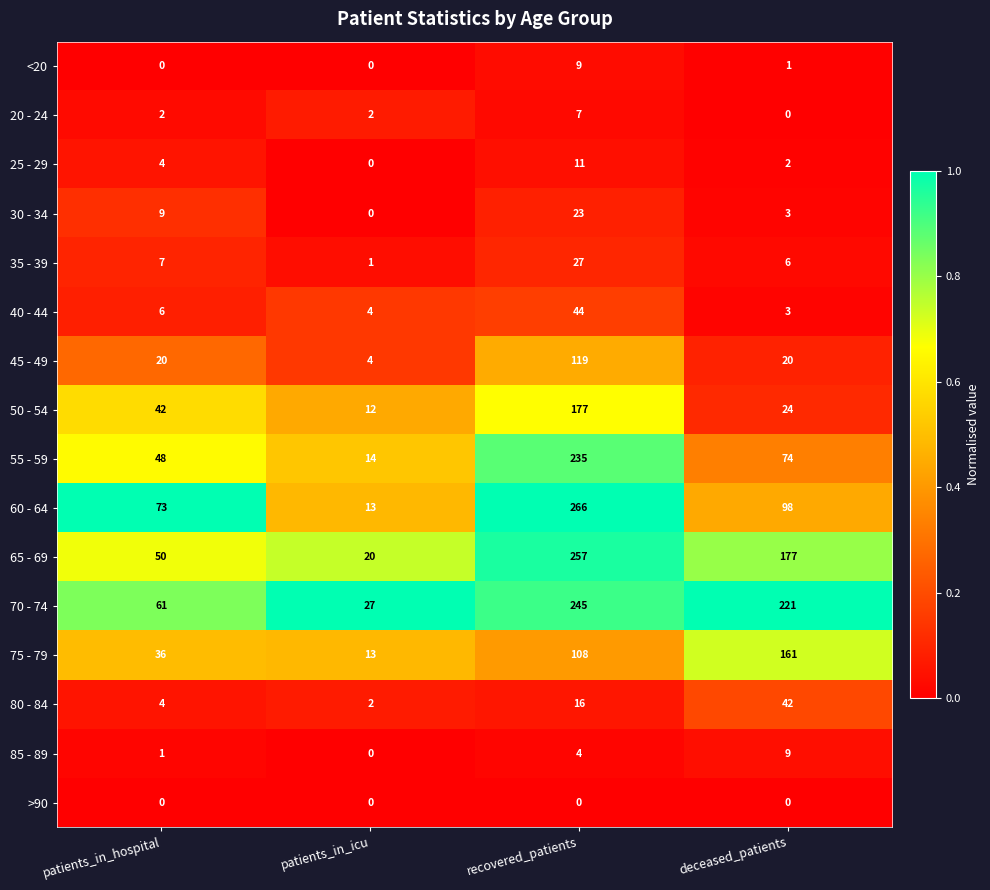

At how many categories does at least one series exceed 0?

4